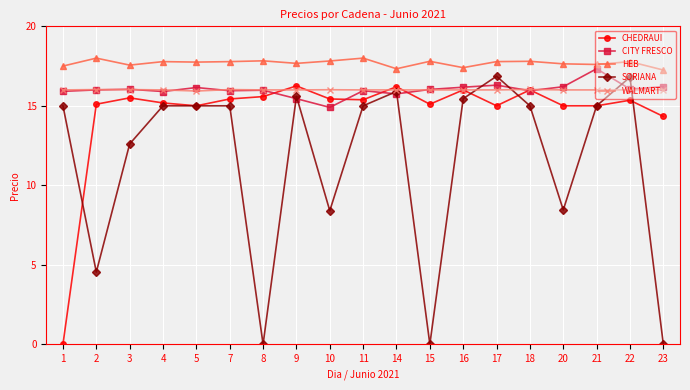

Between 8 and 18, which series saw the biggest shift?

SORIANA